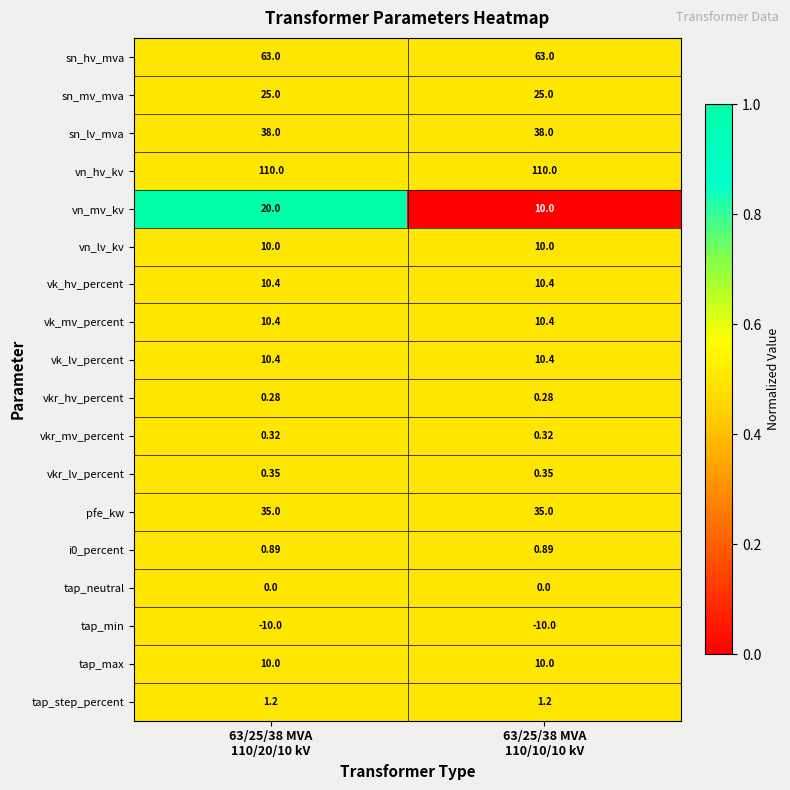

Which series changed the most between 63/25/38 MVA
110/20/10 kV and 63/25/38 MVA
110/10/10 kV?

vn_mv_kv